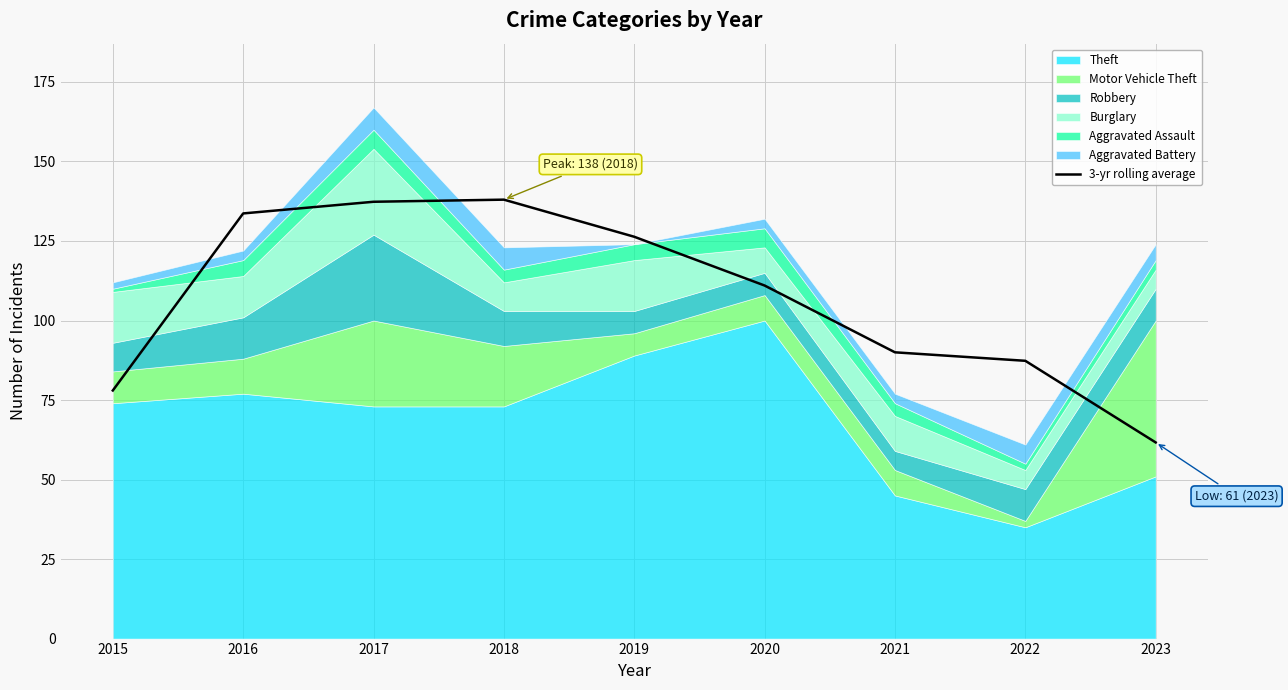

The chart shows a value of 138.0 at 2018. True or false?

True